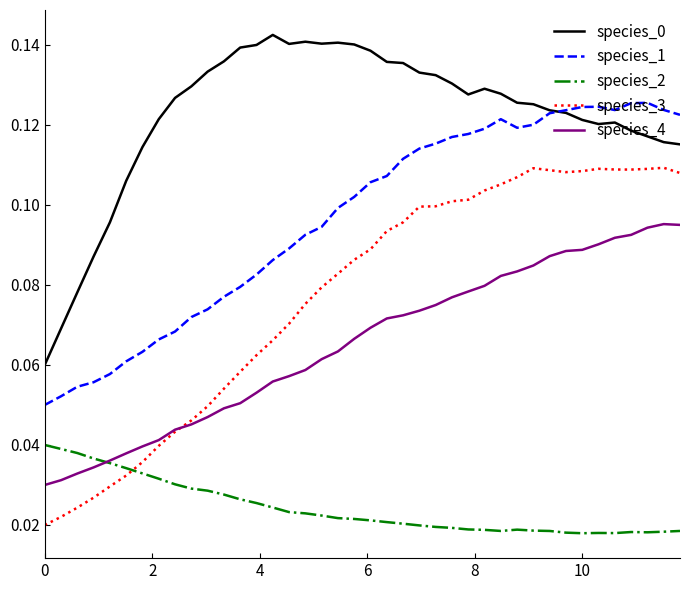

True or false: species_1 and species_2 cross at least once.

False